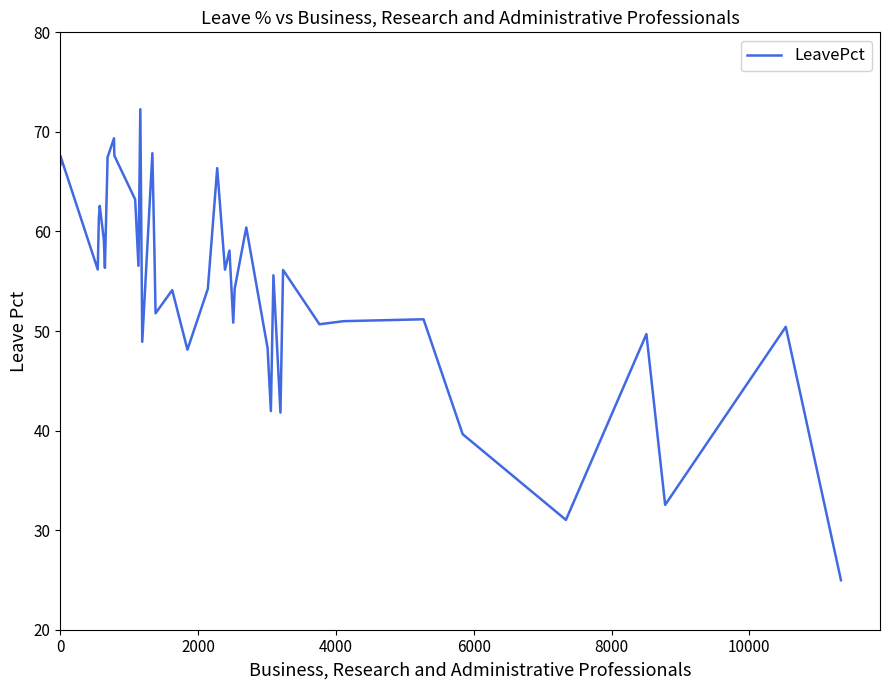

How many points are higher than both their immediate neighbors (excluding endpoints)?

14